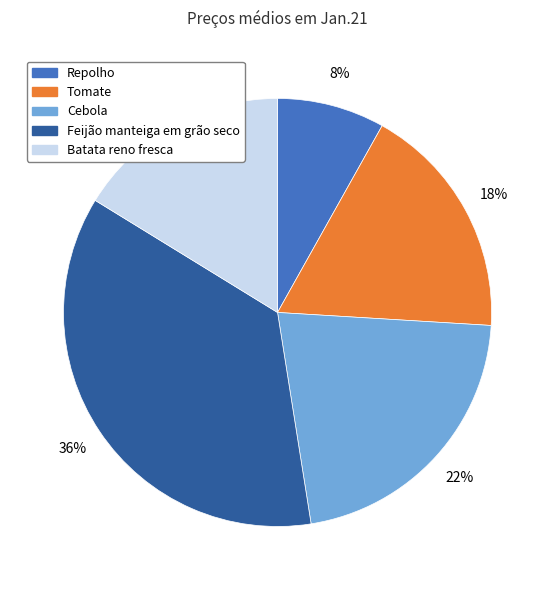

Is the sum of Feijão manteiga em grão seco and Batata reno fresca greater than half?

Yes